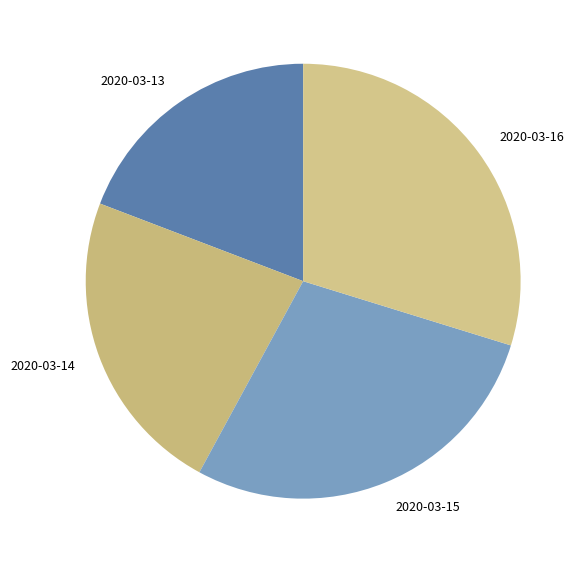

Is the sum of 2020-03-13 and 2020-03-14 greater than half?

No